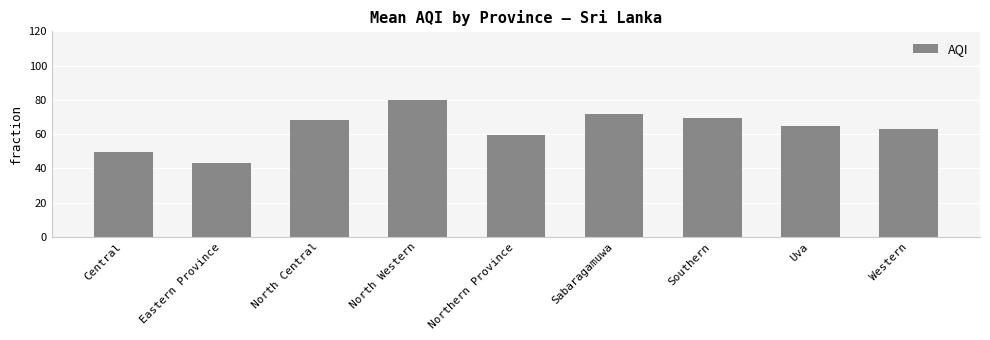

What is the smallest value displayed?

43.0